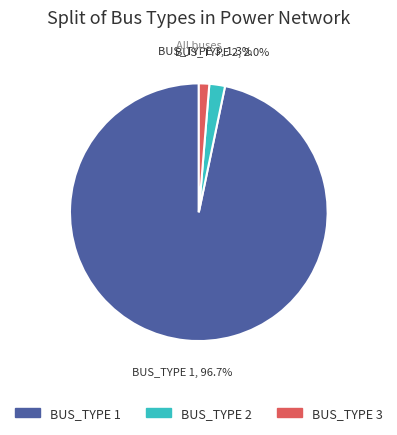

How much of the chart is everything except BUS_TYPE 2?

98.0%